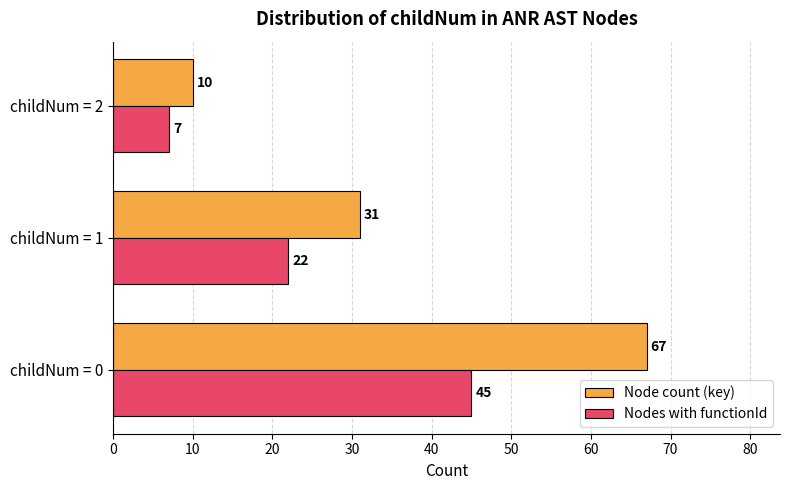

Rank the categories by Node count (key) value from highest to lowest.

childNum = 0, childNum = 1, childNum = 2